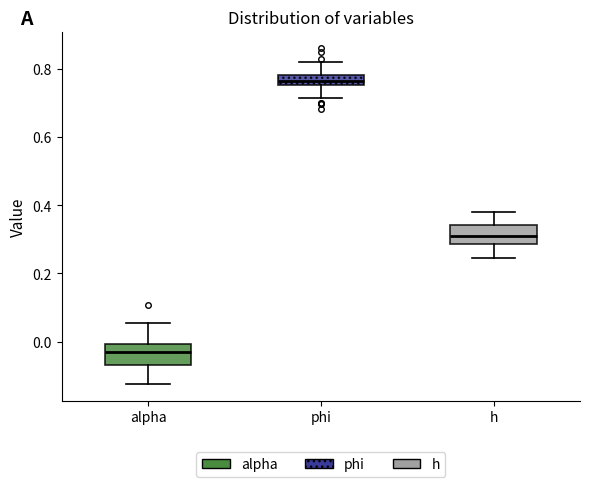

Where is the lower edge of the box for alpha on the y-axis? The values are not printed on the chart, so give them approximately, as read against the axis.

-0.06